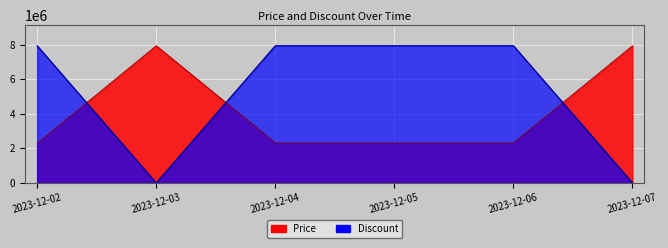

What are all the series names shown in the legend?

Price, Discount